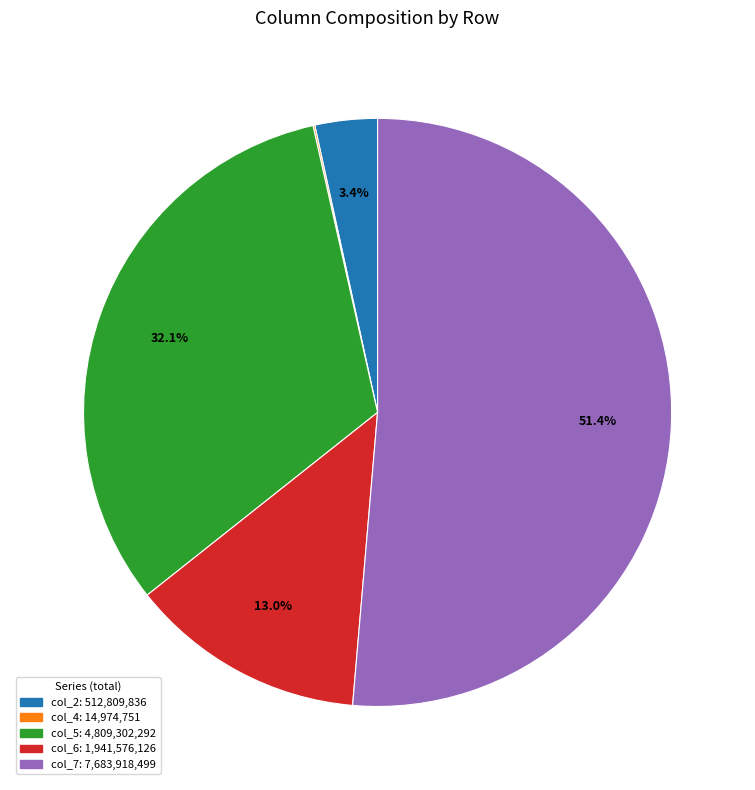

To the nearest percent, what is the difference between the largest and smallest slice percentages?

51%